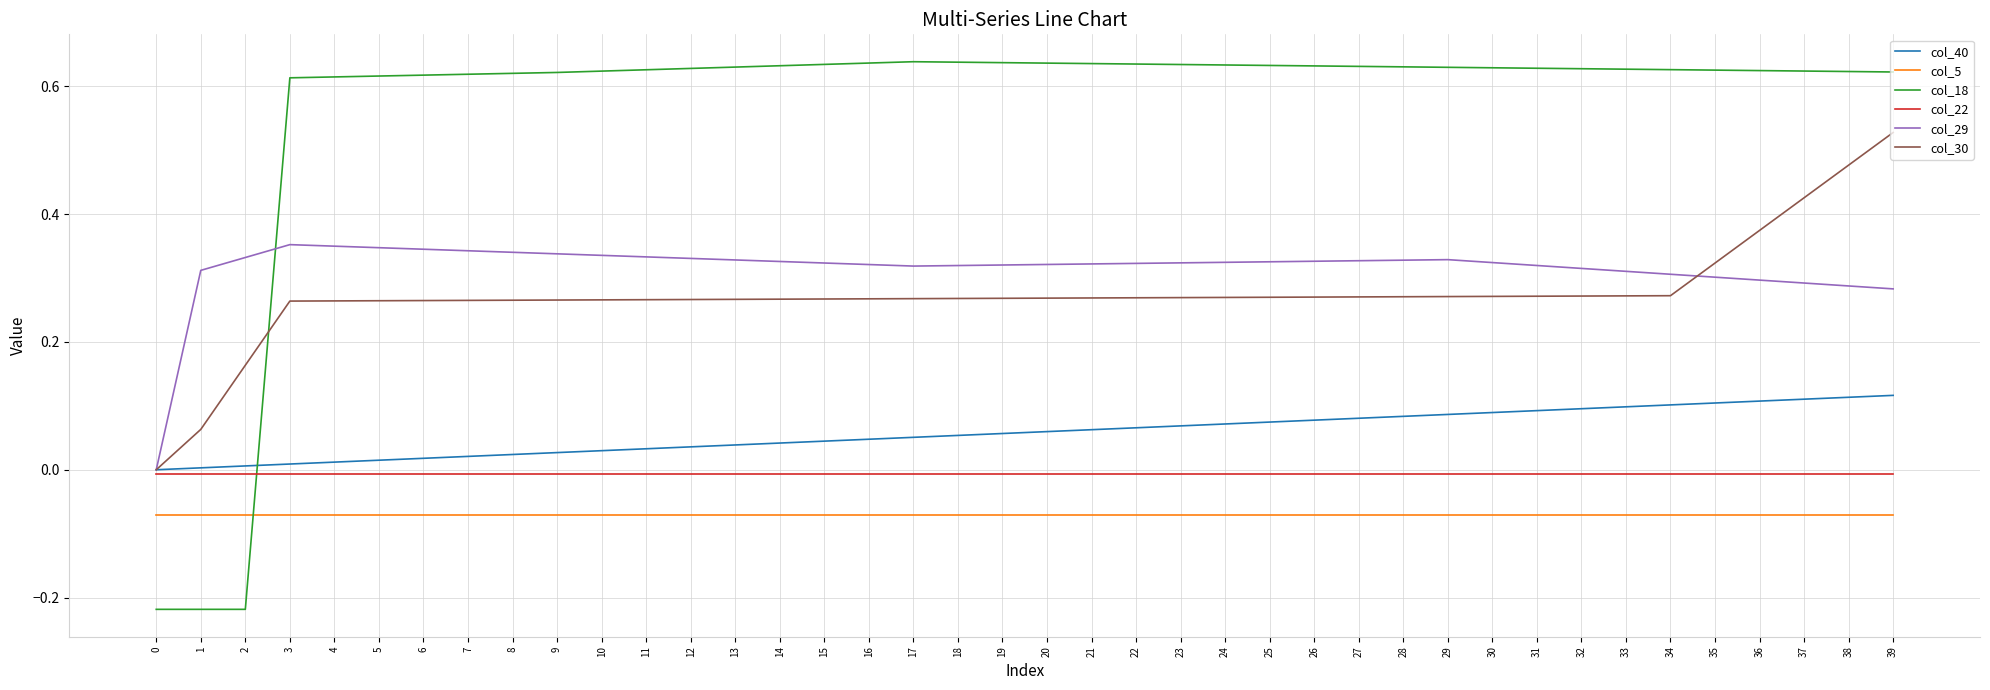

How many lines are shown in the chart?

6